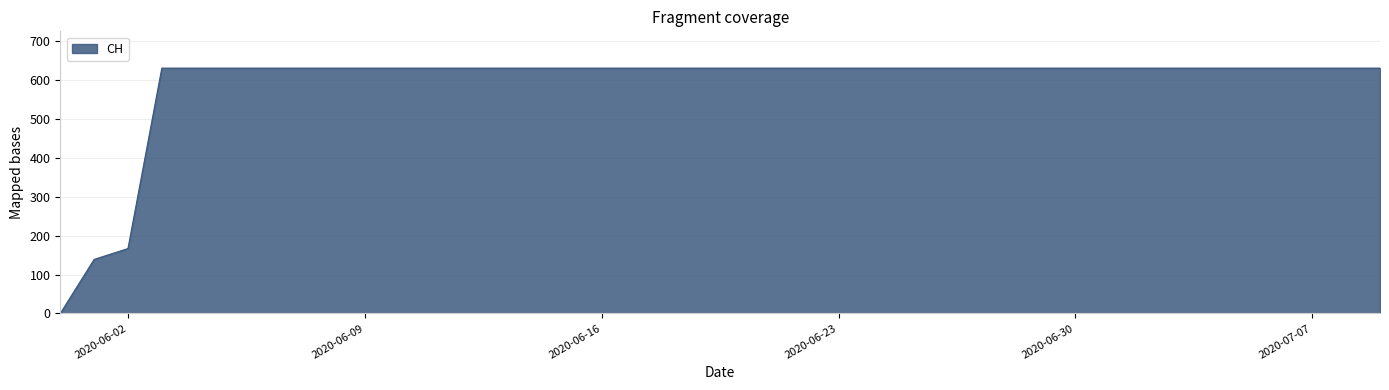

What is the greatest value displayed?

631